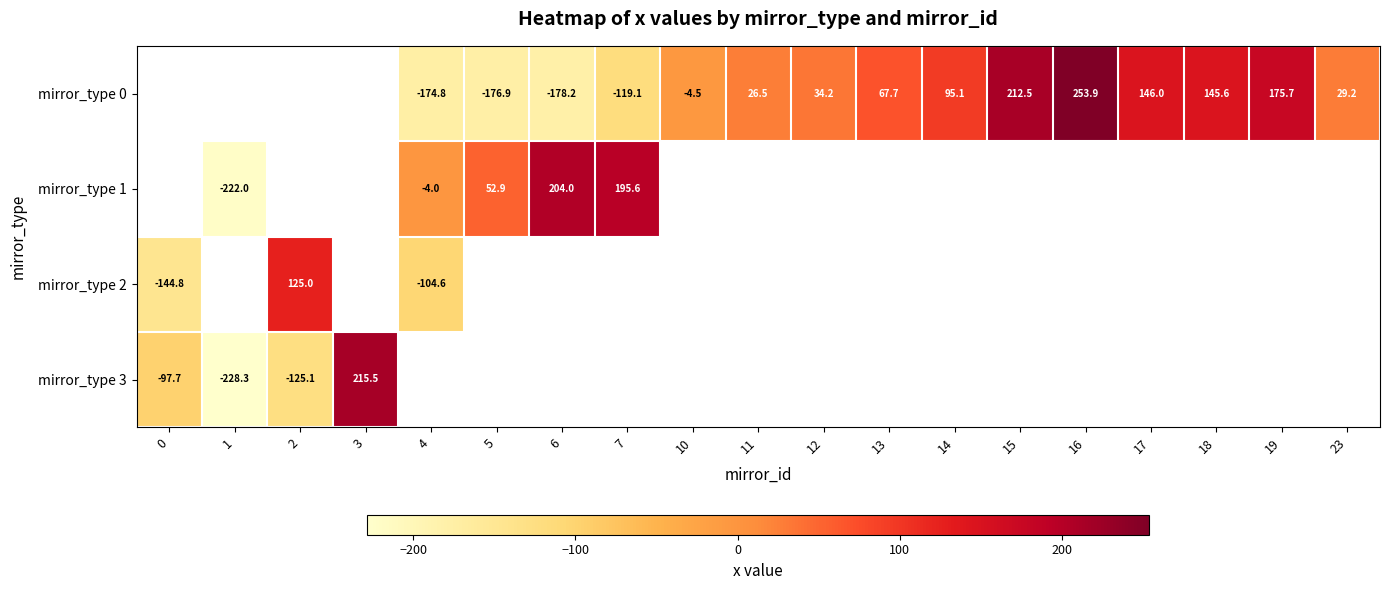

What is the lowest value of the mirror_type 2 series?

-144.8